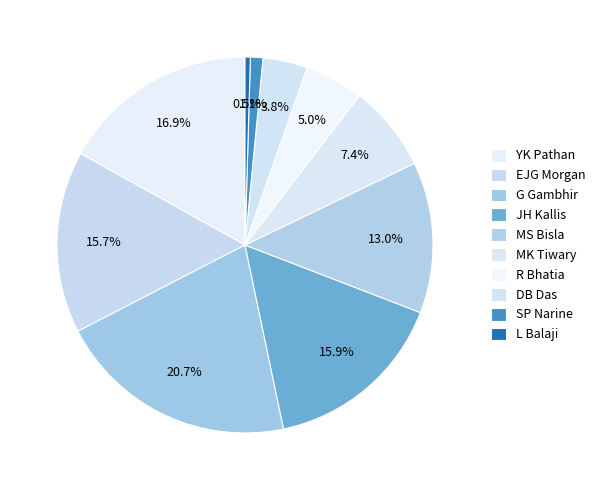

Which slice is the largest?

G Gambhir